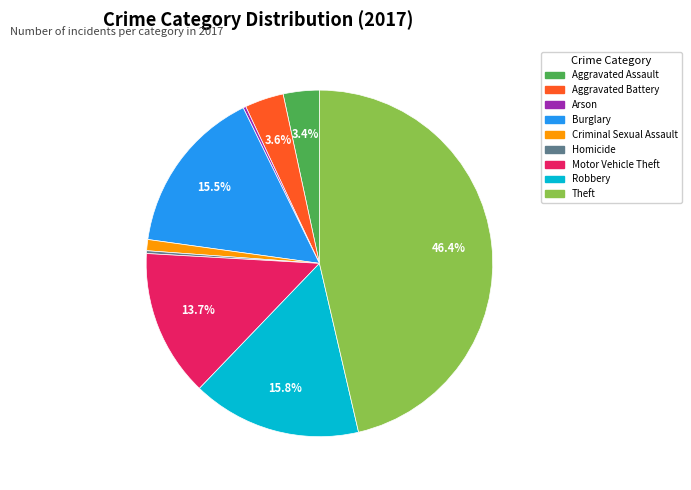

How much of the chart is everything except Robbery?

84.2%